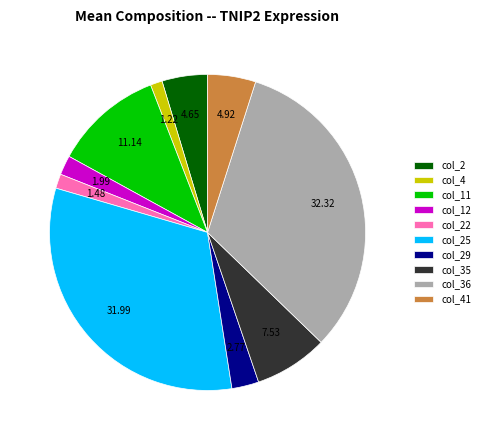

Does any single category account for the majority?

No